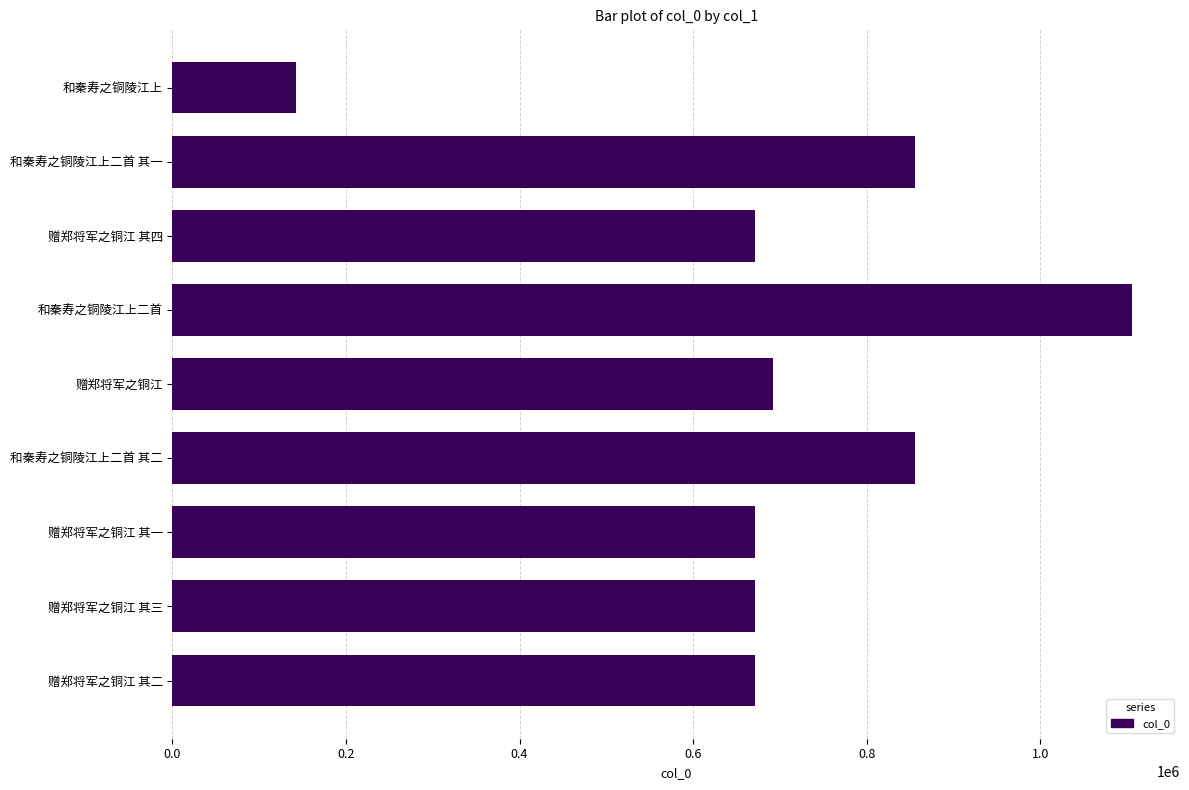

Is it true that the value at 赠郑将军之铜江 其三 is 670970?

True